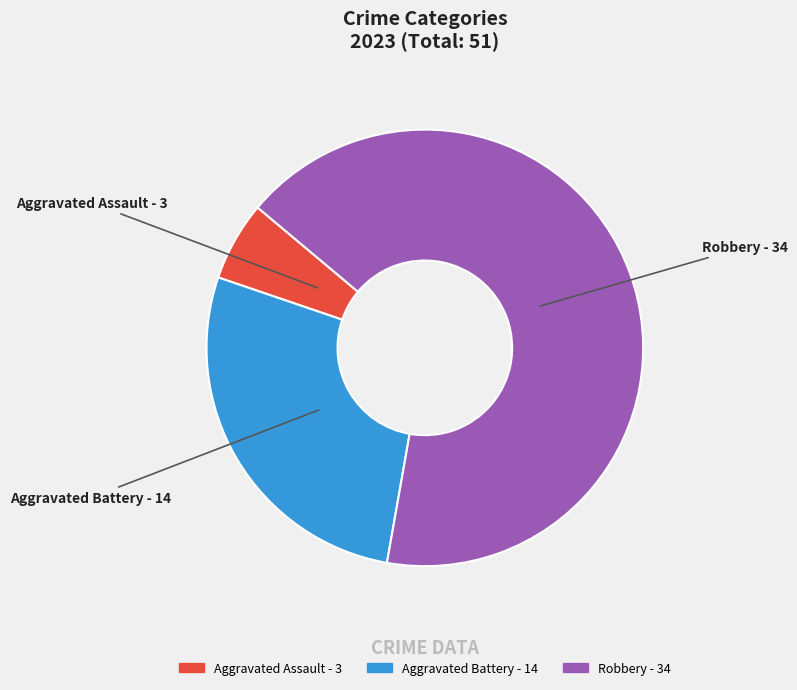

Is there any slice that represents more than half of the pie?

Yes